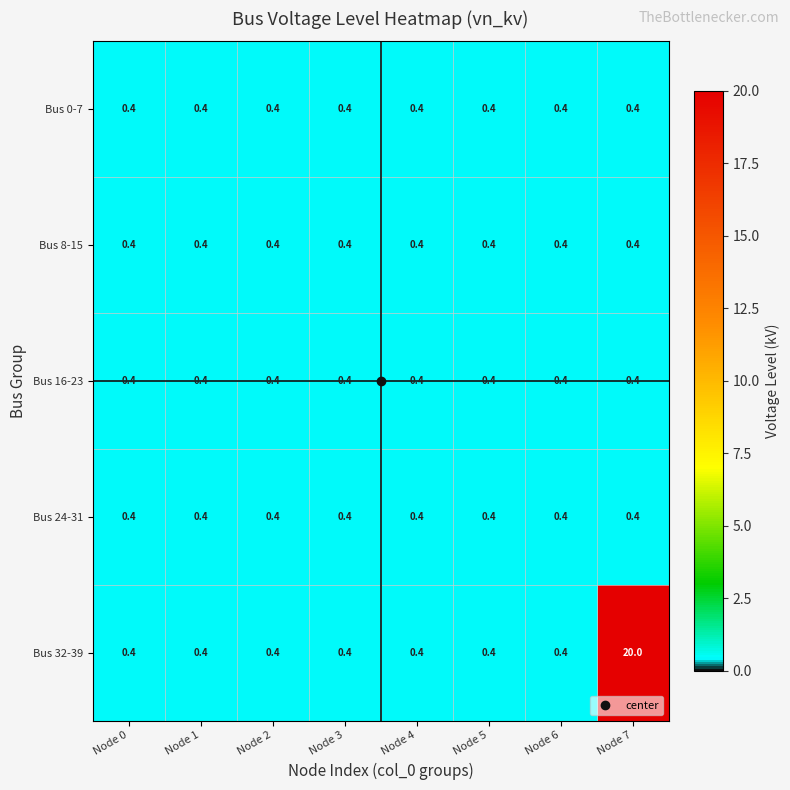

The Bus 0-7 series shows 0.1 at Node 0. True or false?

False